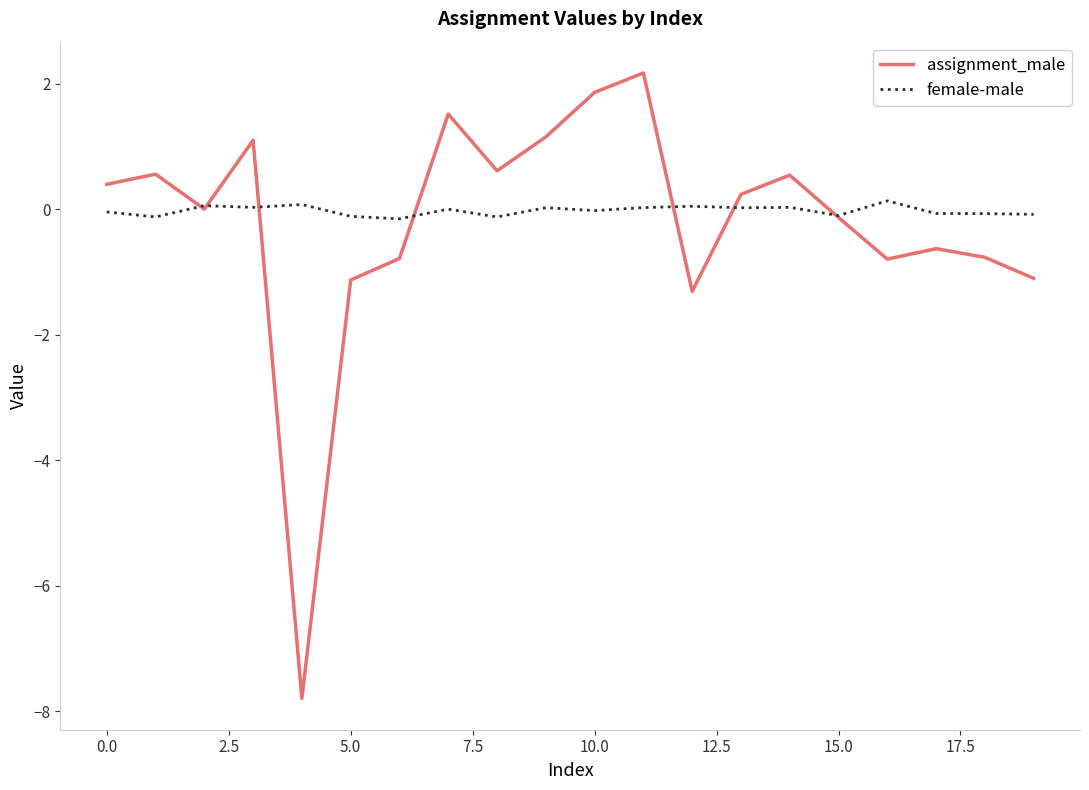

What is the smallest value displayed?

-7.8